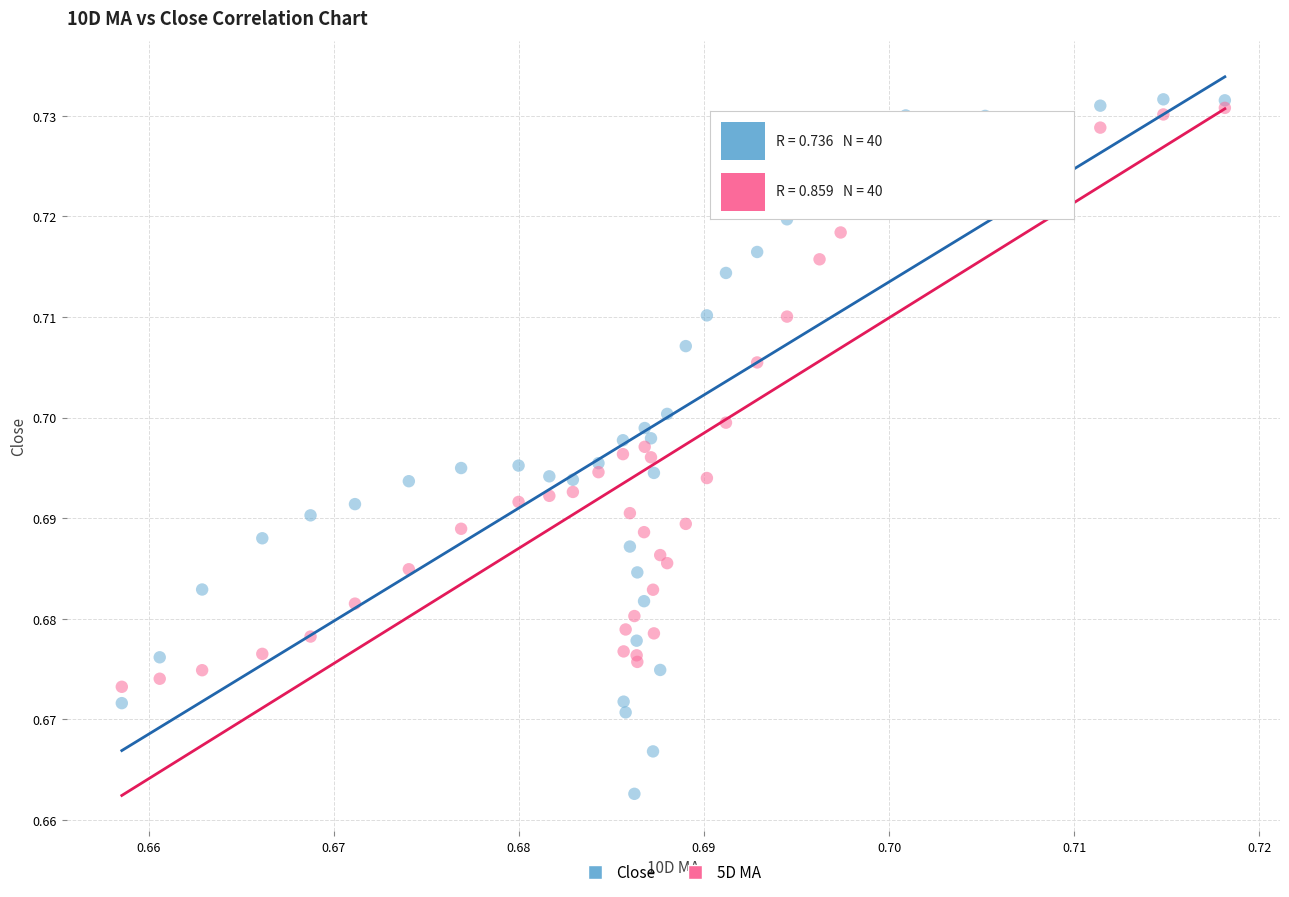

What are all the series names shown in the legend?

Close, 5D MA